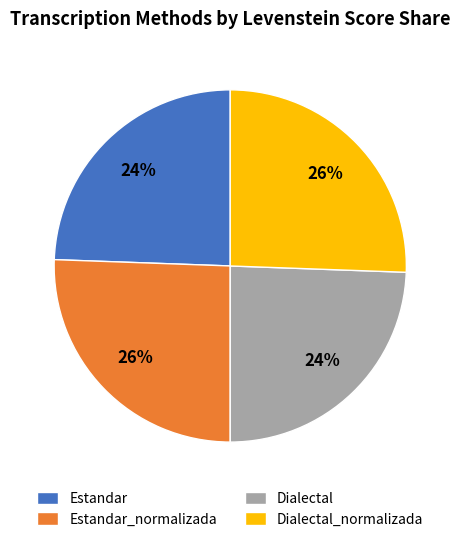

Is it true that Estandar is 24% of the pie?

True